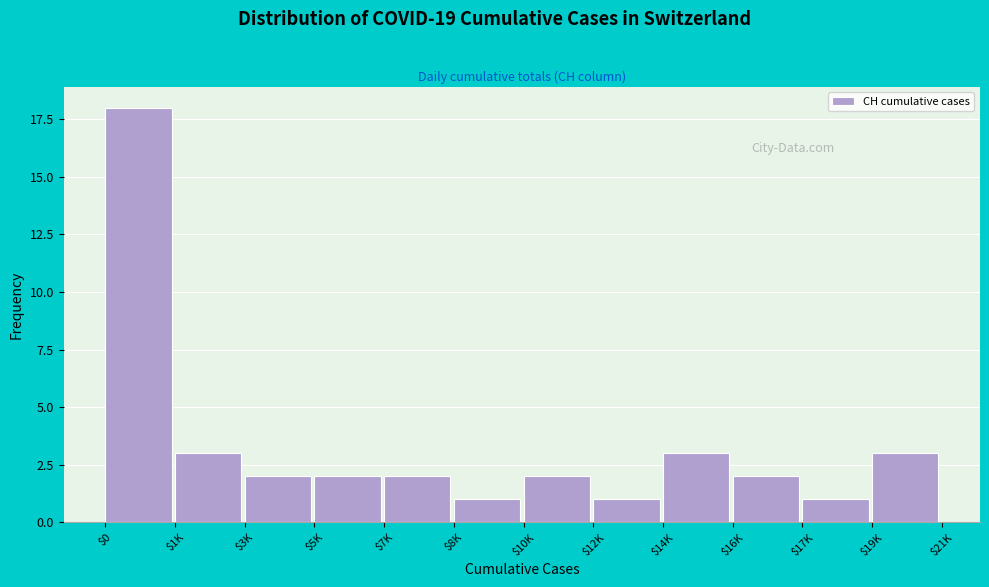

Reading left to right, extract all data points from this chart.

18	3	2	2	2	1	2	1	3	2	1	3